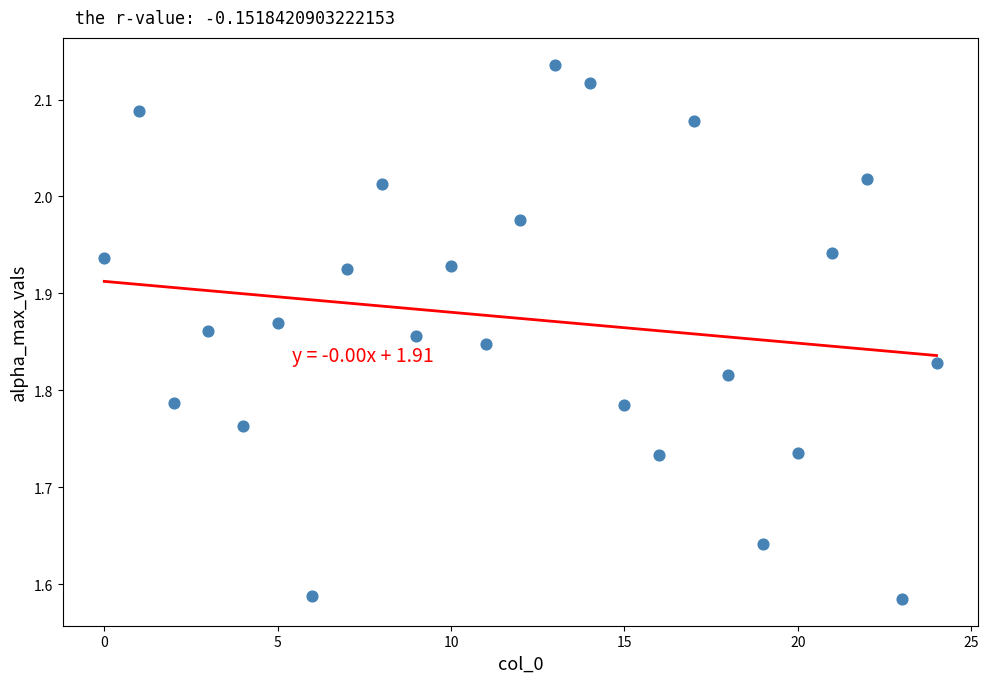

What is the range of Y values (max minus min)?

0.6